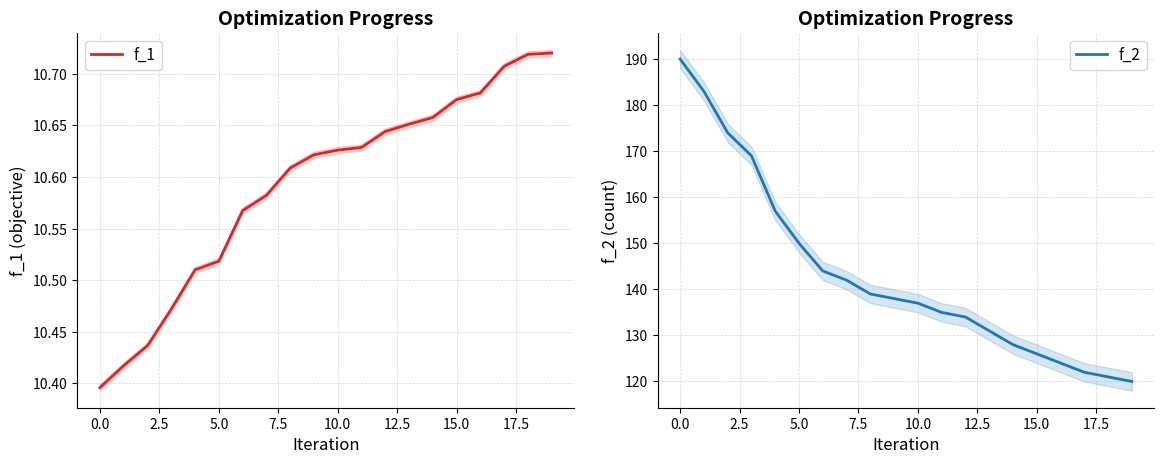

What is the sum of all f_2 values?

2864